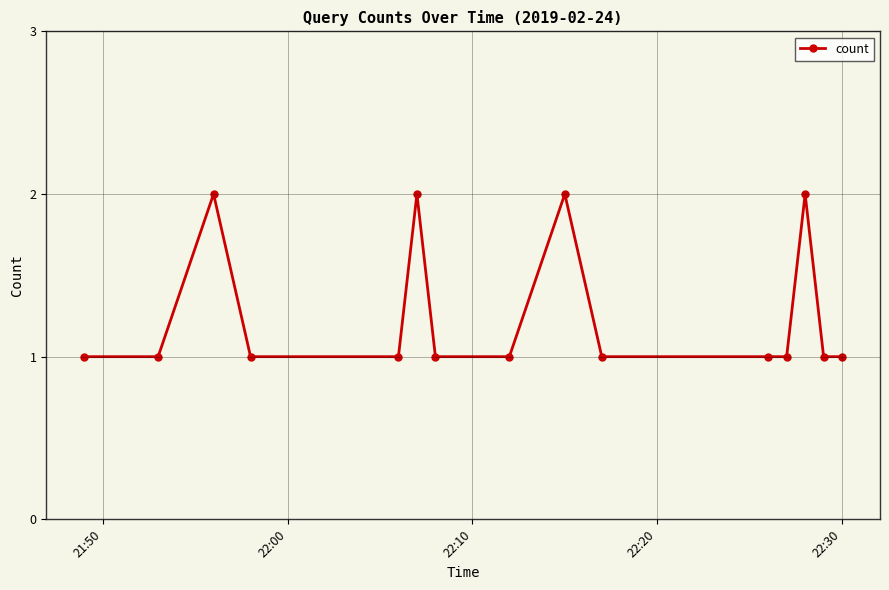

How many distinct data groups are displayed?

1